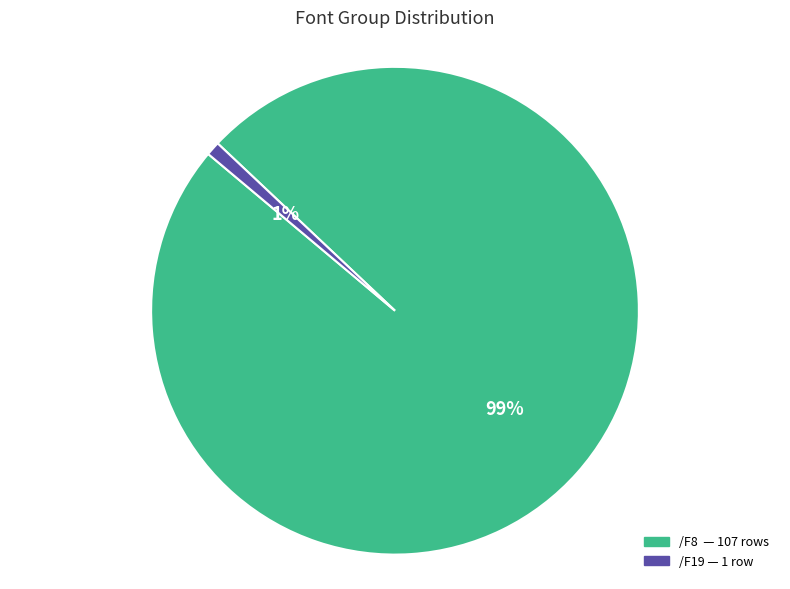

Does /F8 account for over 50% of the chart?

Yes